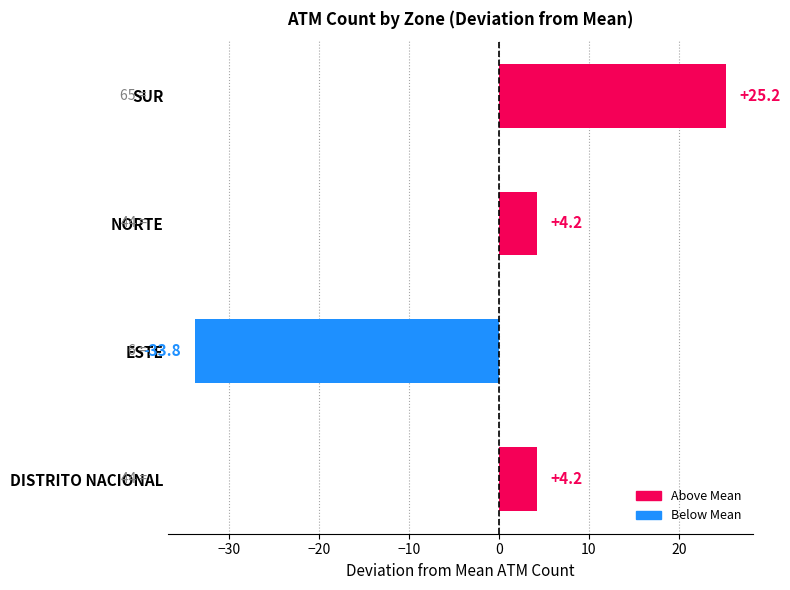

What is the difference between the maximum and second lowest values?

21.0